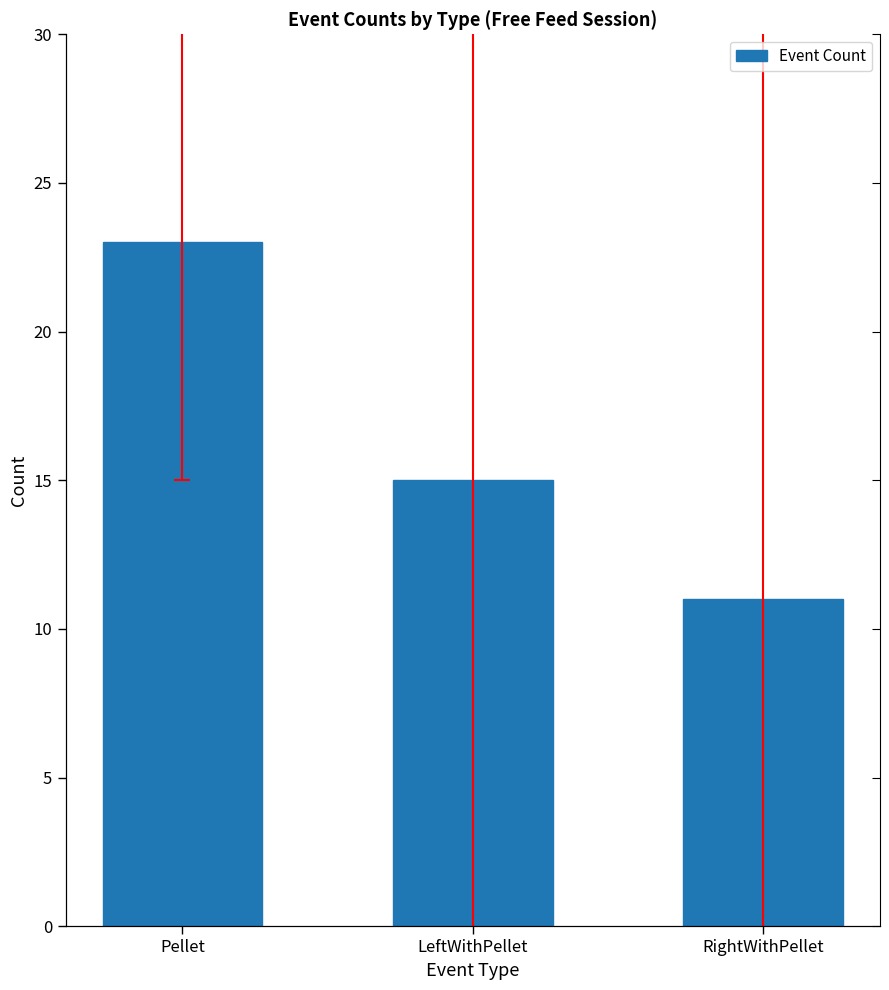

What is the difference between the values at Pellet and LeftWithPellet?

8